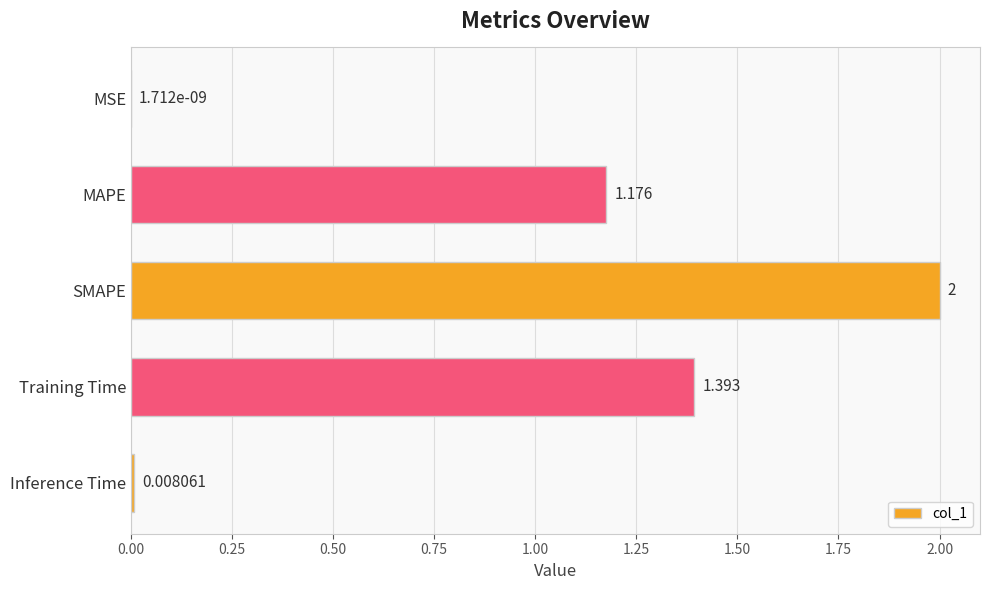

At which label is the value closest to 1?

MAPE